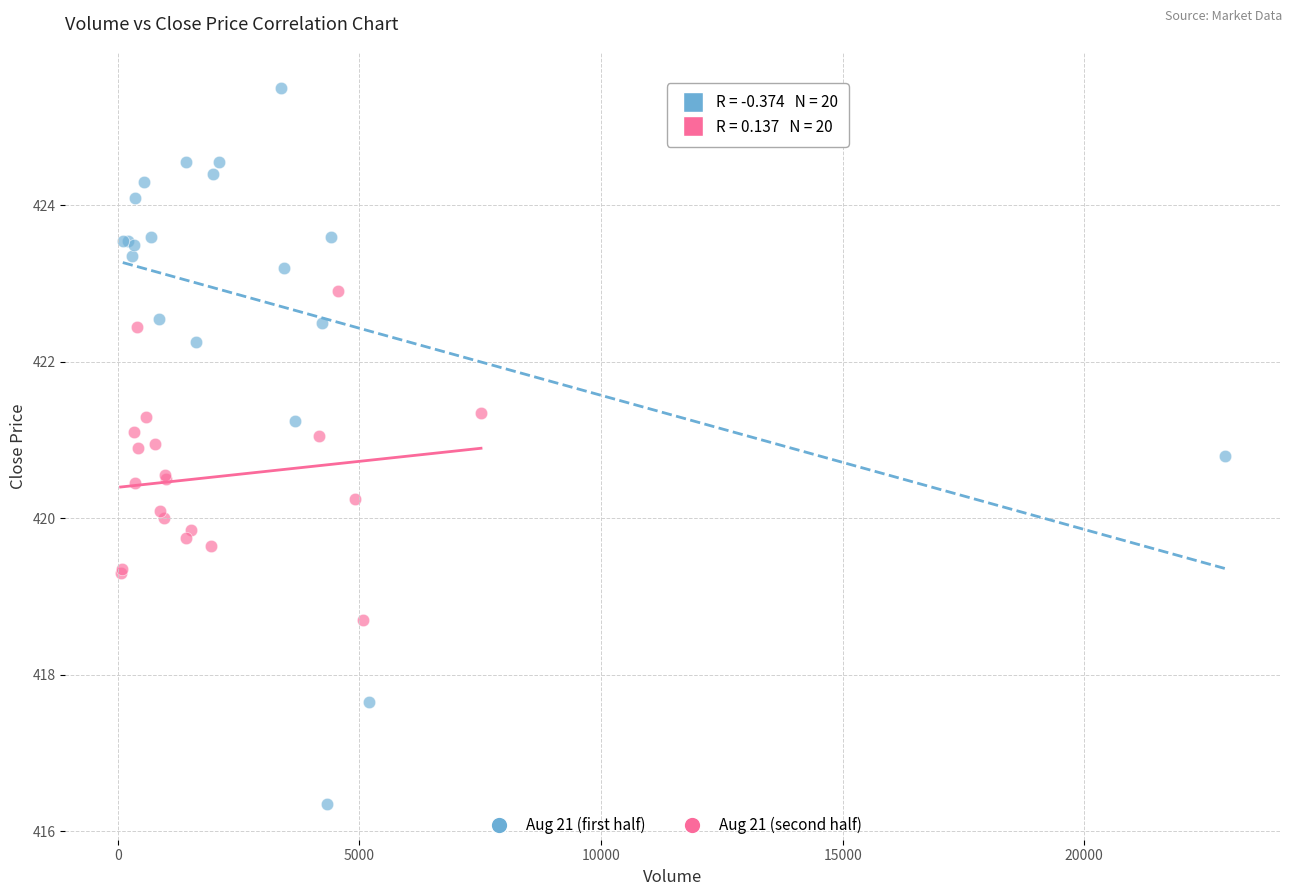

Which series reaches the maximum Y coordinate?

Aug 21 (first half)